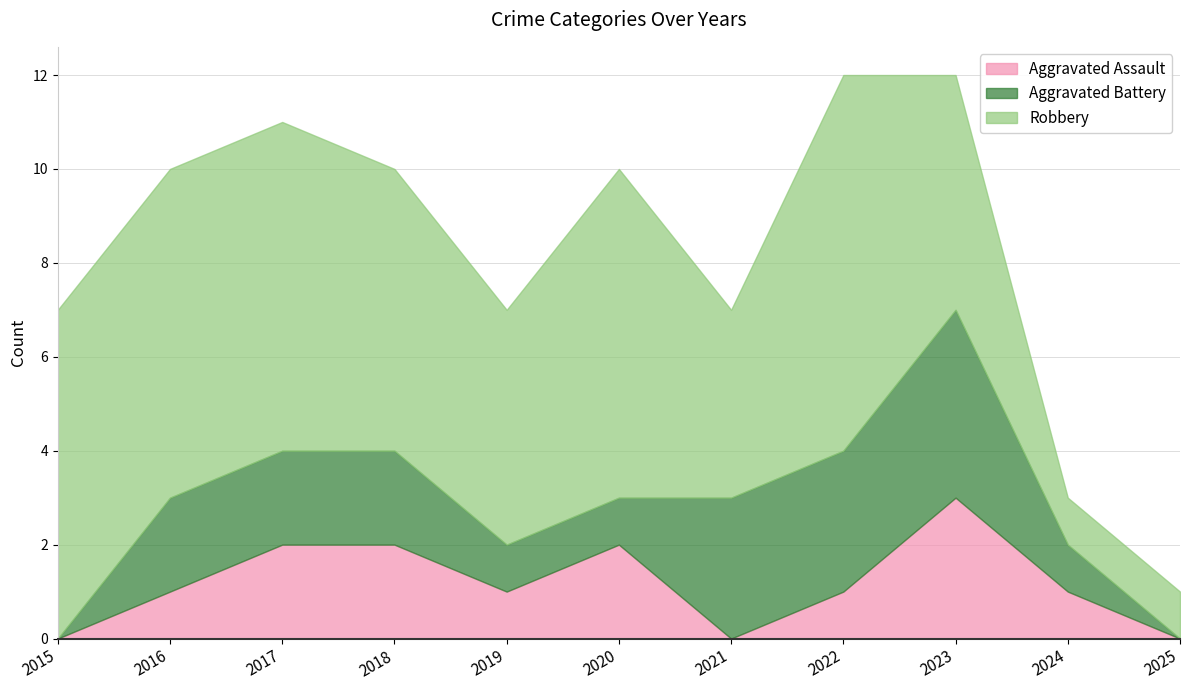

What is the spread (max minus min) of values at 2020?

6